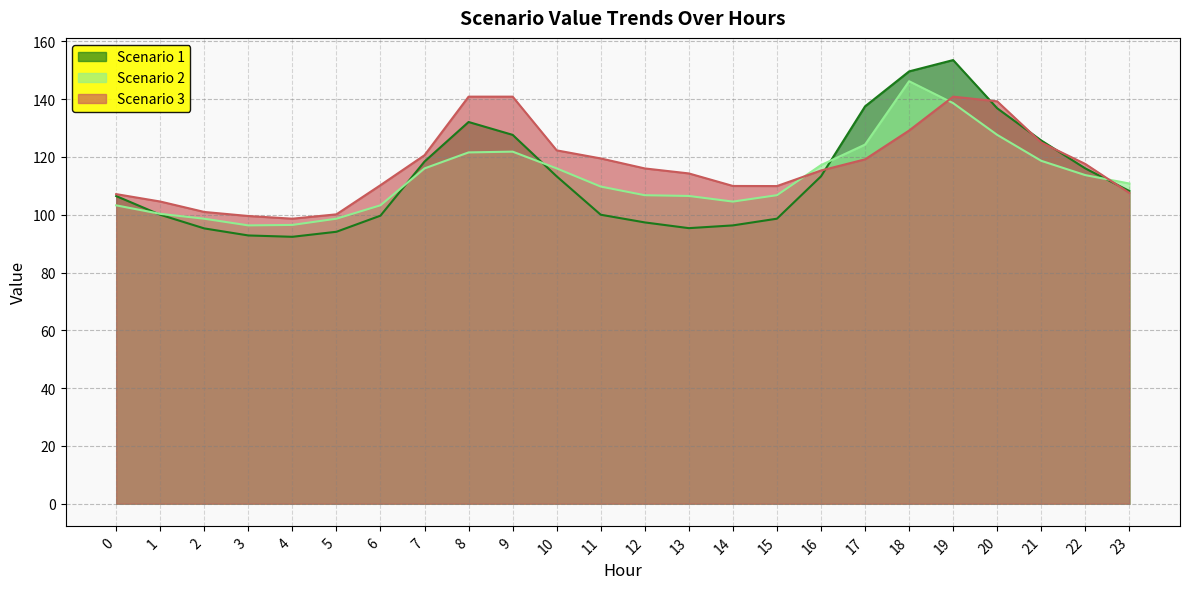

What is the maximum value shown in the chart?

153.6